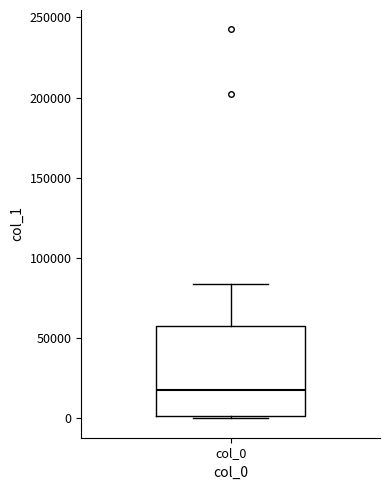

Where does the median line of the box for col_0 sit on the y-axis? The values are not printed on the chart, so give them approximately, as read against the axis.

15000